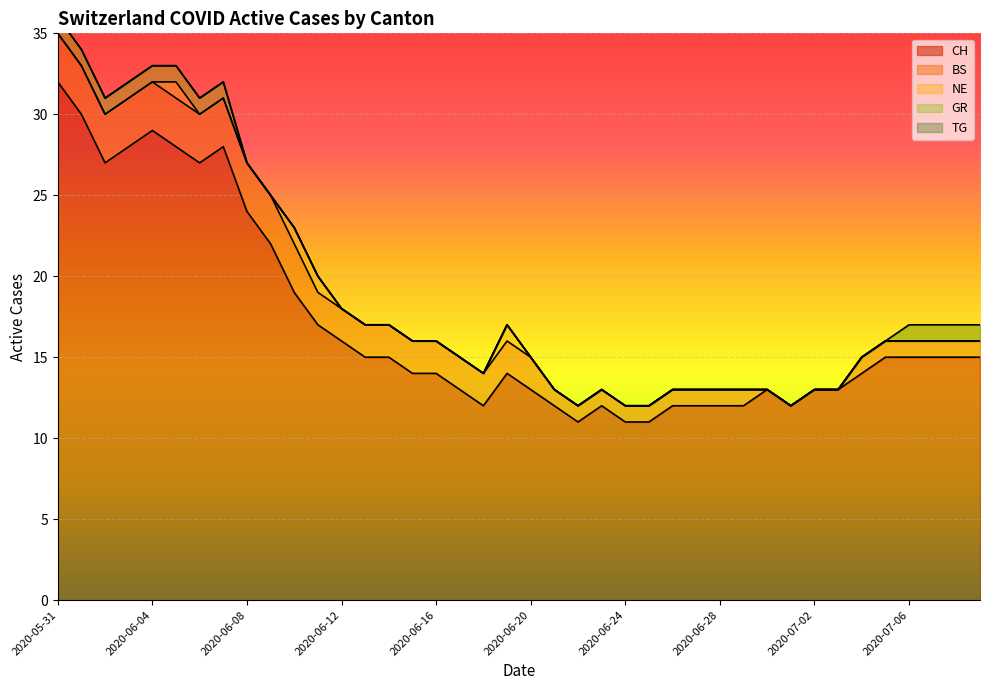

The value of NE at 2020-06-19 is 0. True or false?

False